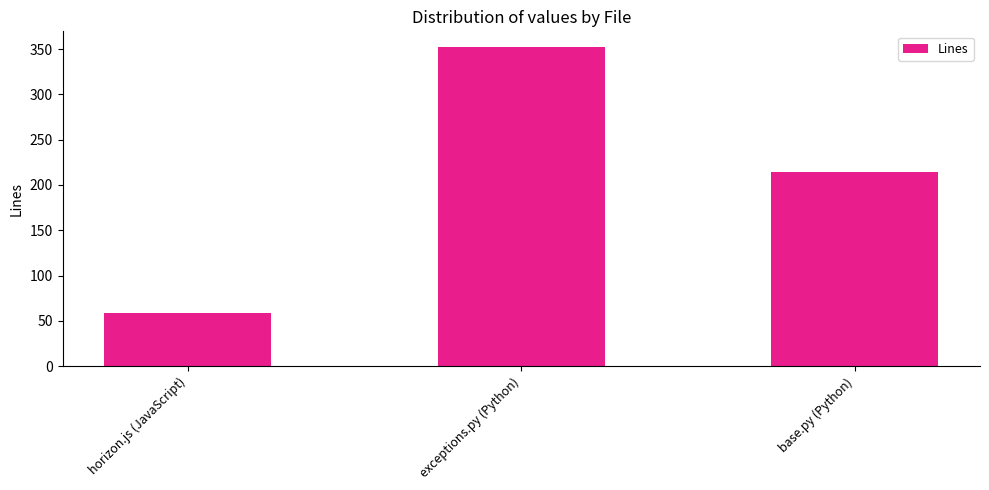

The value at horizon.js (JavaScript) is 21. True or false?

False